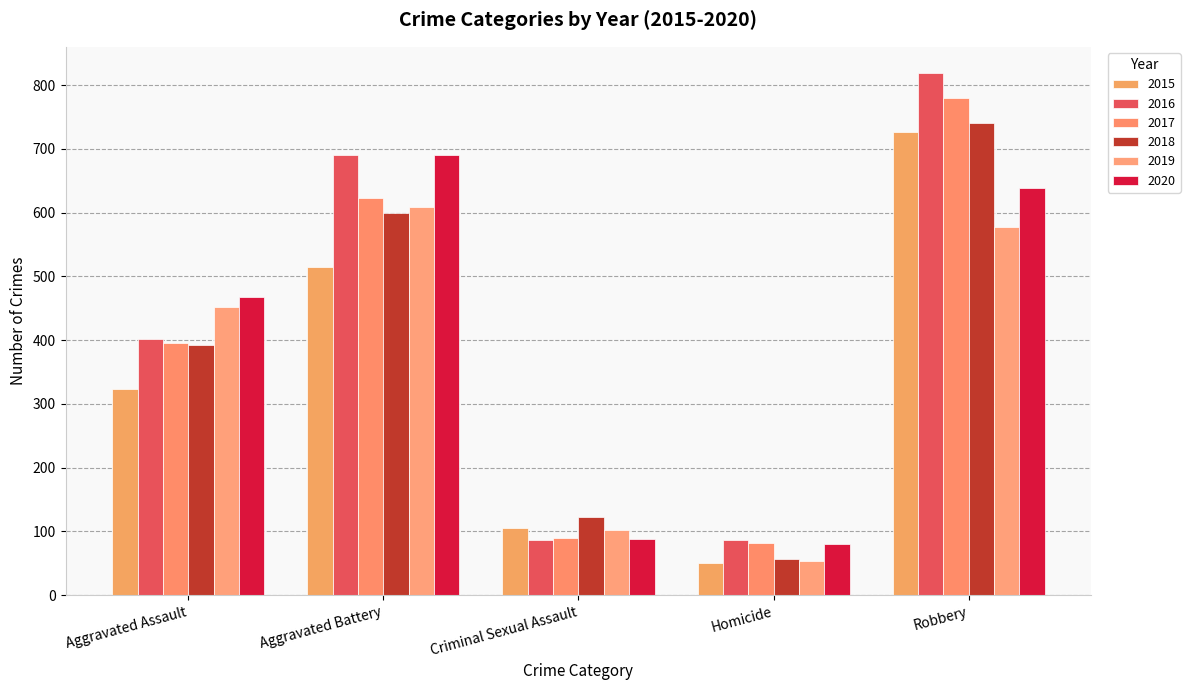

What position from the left is Criminal Sexual Assault?

3